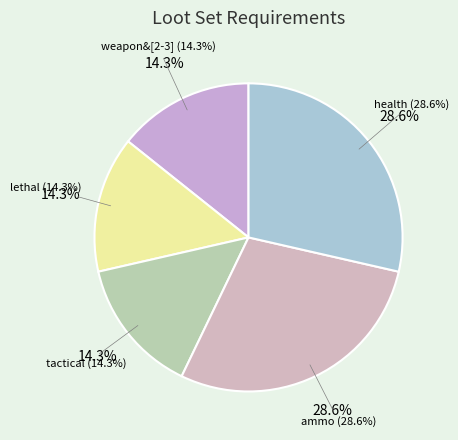

Rank the categories by value from lowest to highest.

weapon&[2-3], lethal, tactical, ammo, health